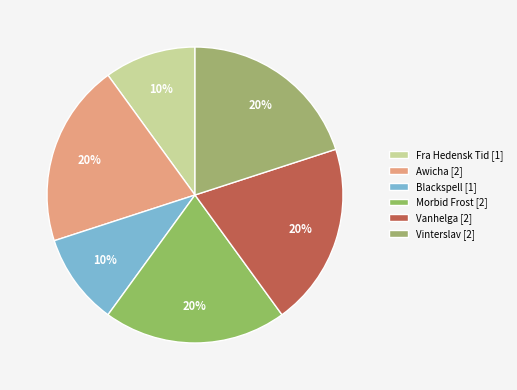

Is it true that Morbid Frost is 9% of the pie?

False